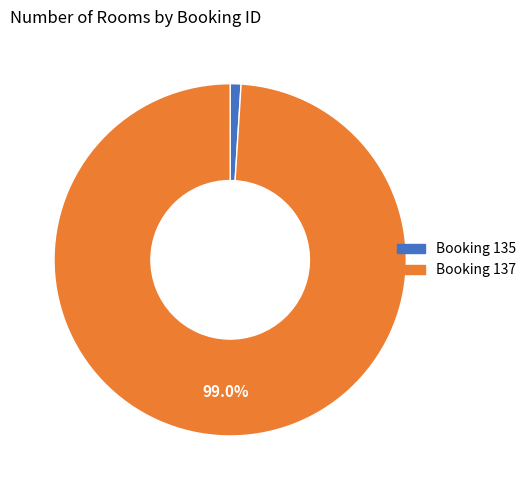

Does any single category account for the majority?

Yes